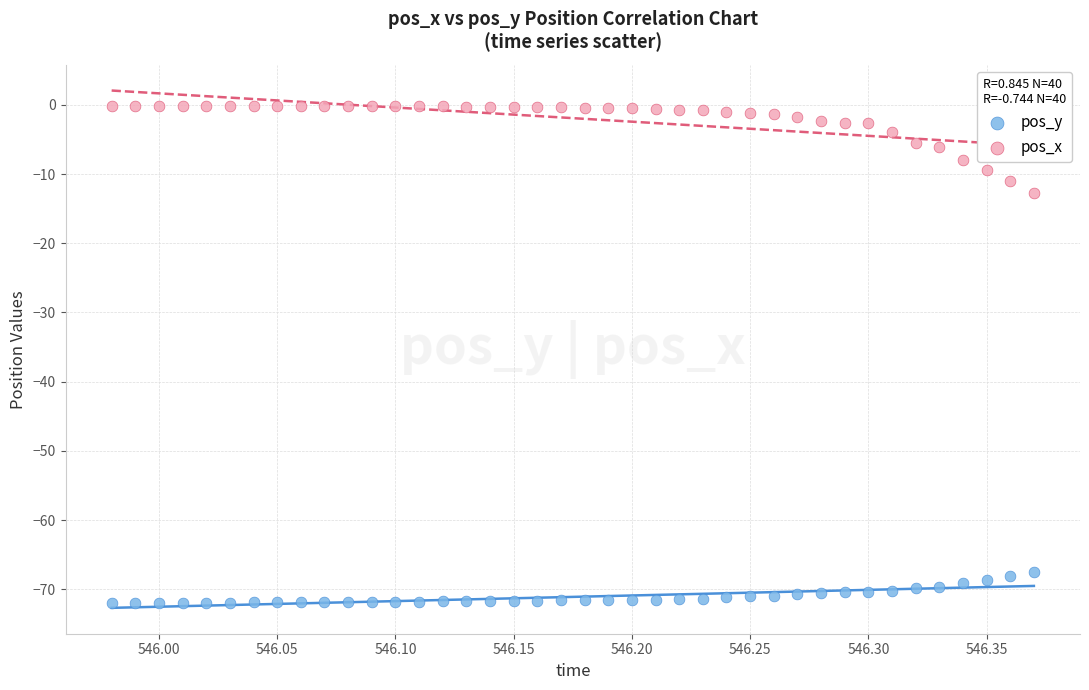

Which series reaches the minimum Y coordinate?

pos_y